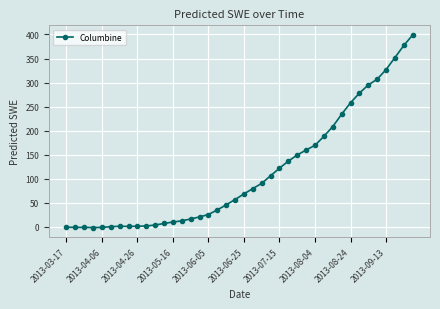

What is the sum of all values?

4547.0